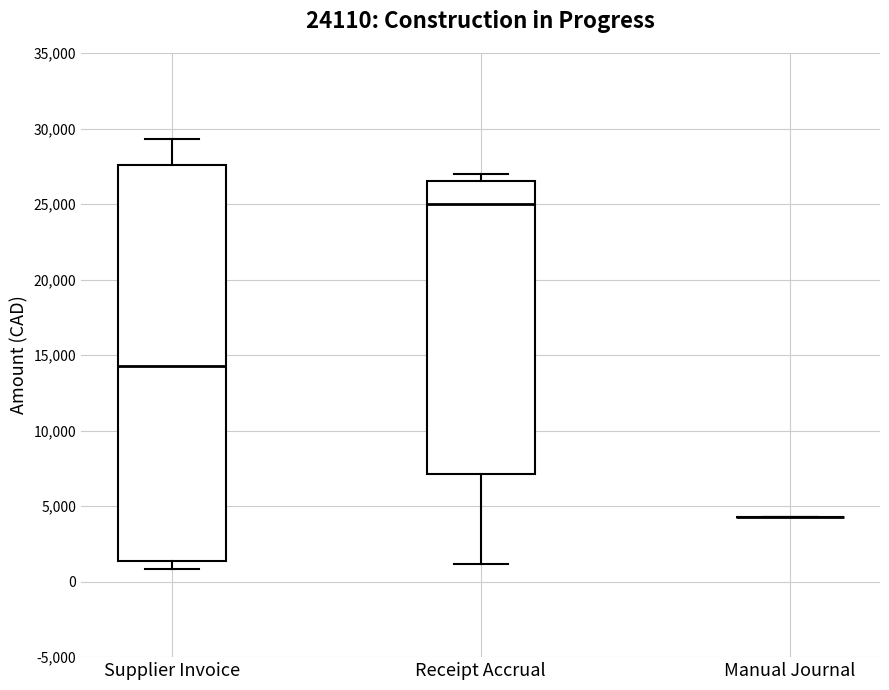

Comparing the boxes themselves (not the whiskers), which one is the tallest?

Supplier Invoice